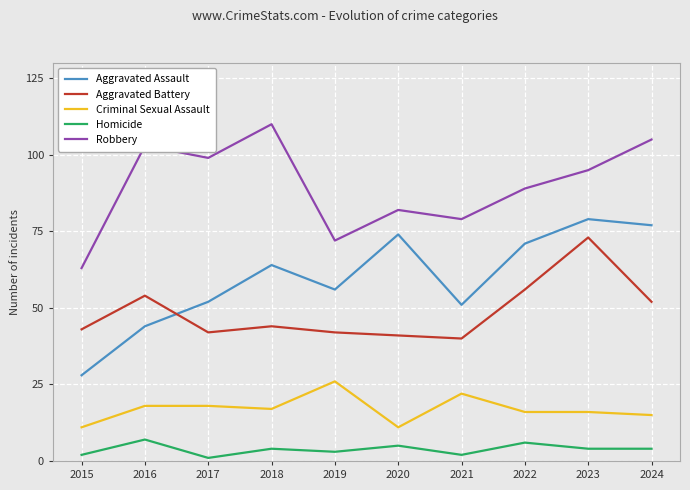

At which category is the sum across all series the highest?

2023